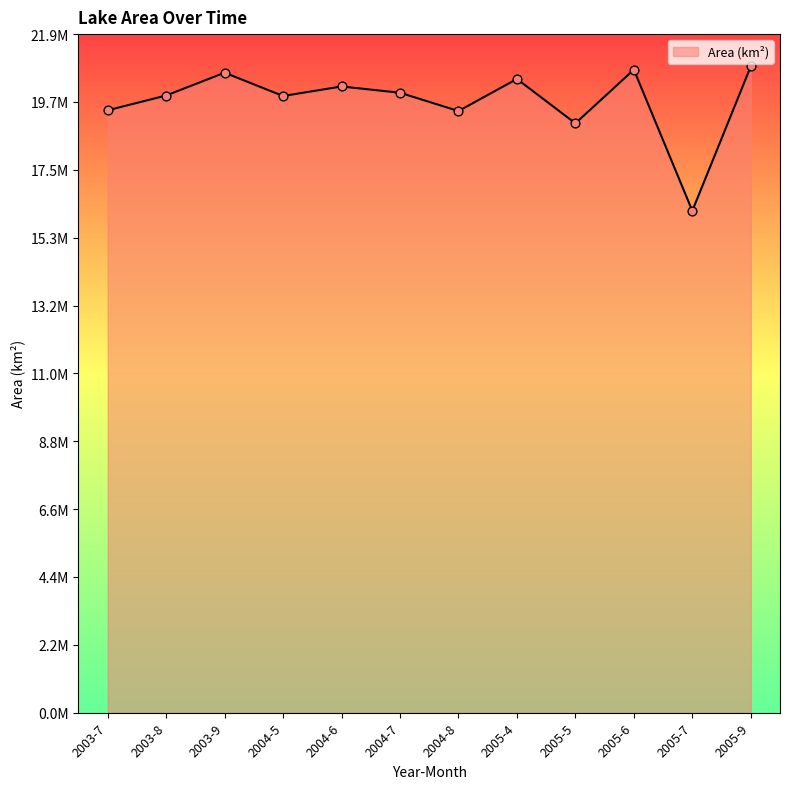

What is the change in value from 2003-9 to 2005-7?

-4463100